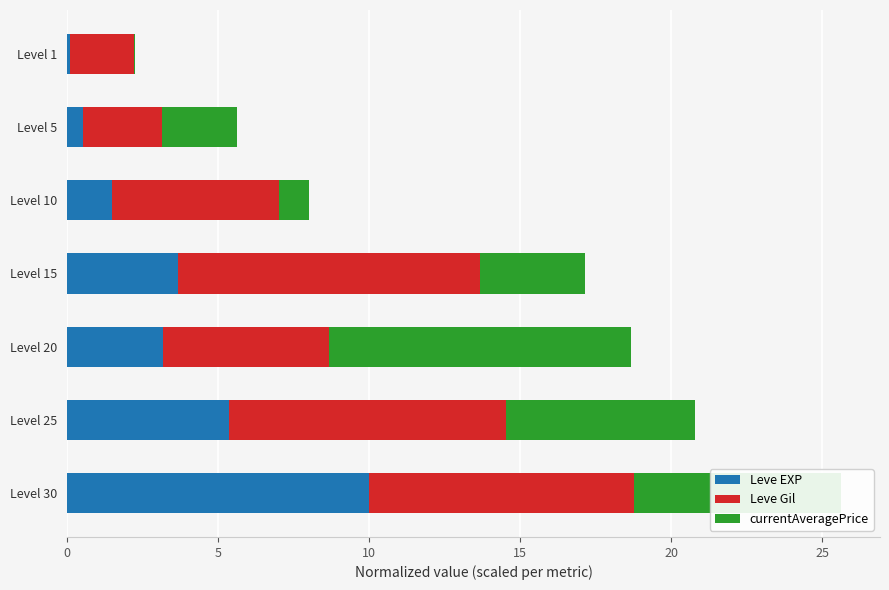

The Leve EXP series shows 5.2 at Level 15. True or false?

False